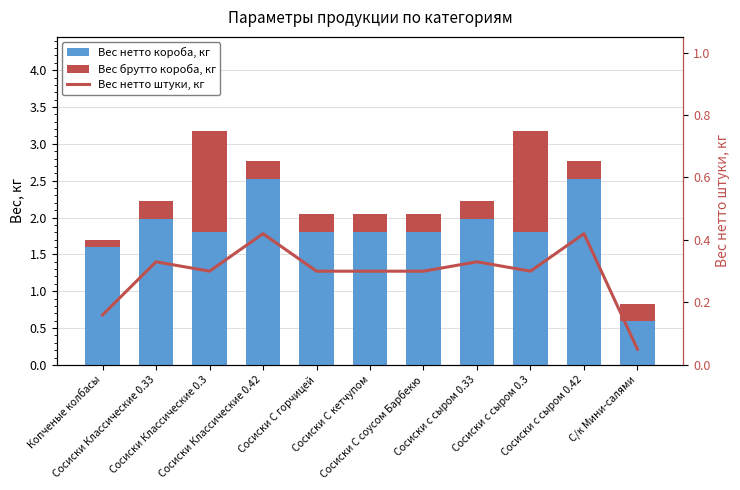

What is the total value across all series at Сосиски Классические 0.3?

3.5